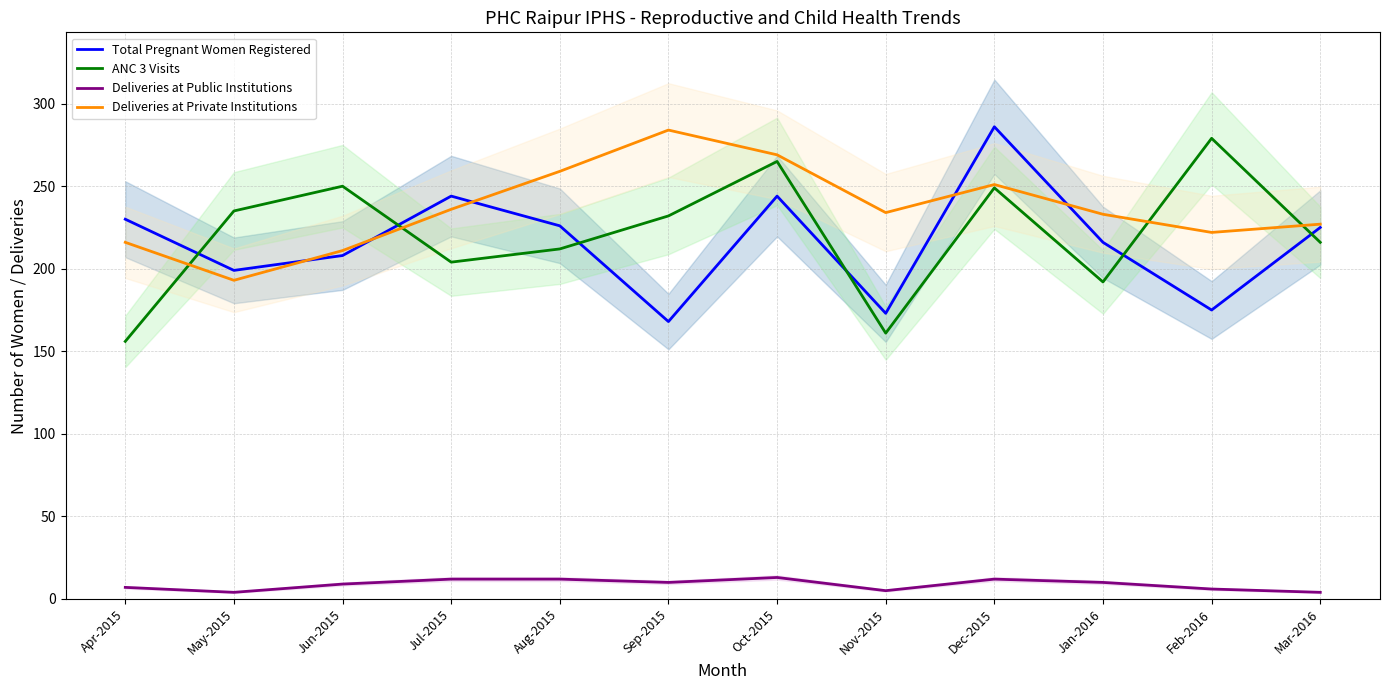

Where is the first local minimum for Deliveries at Public Institutions?

May-2015